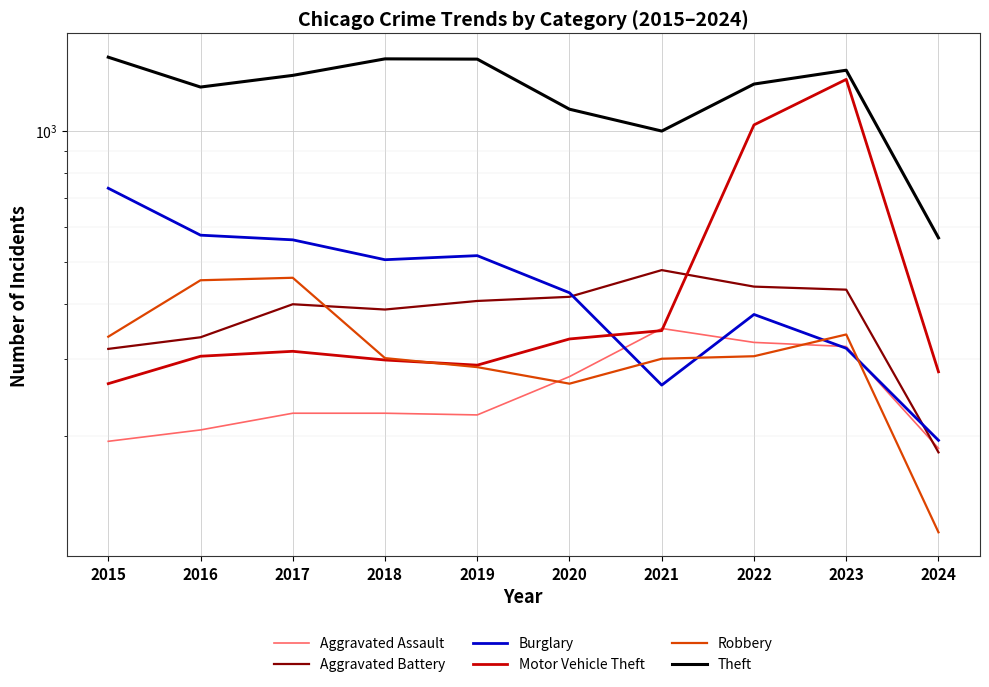

What is the difference between the maximum and second lowest values in the Robbery series?

197